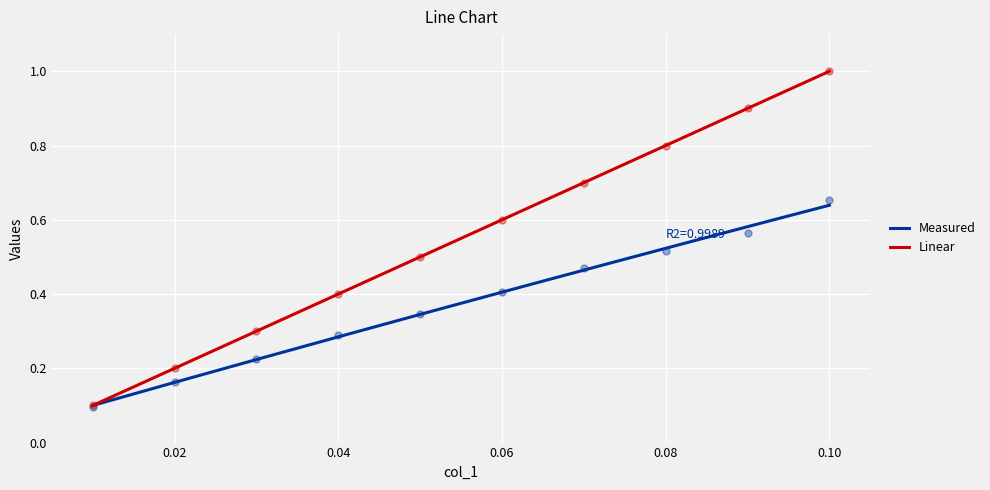

At how many categories does at least one series exceed 0?

10